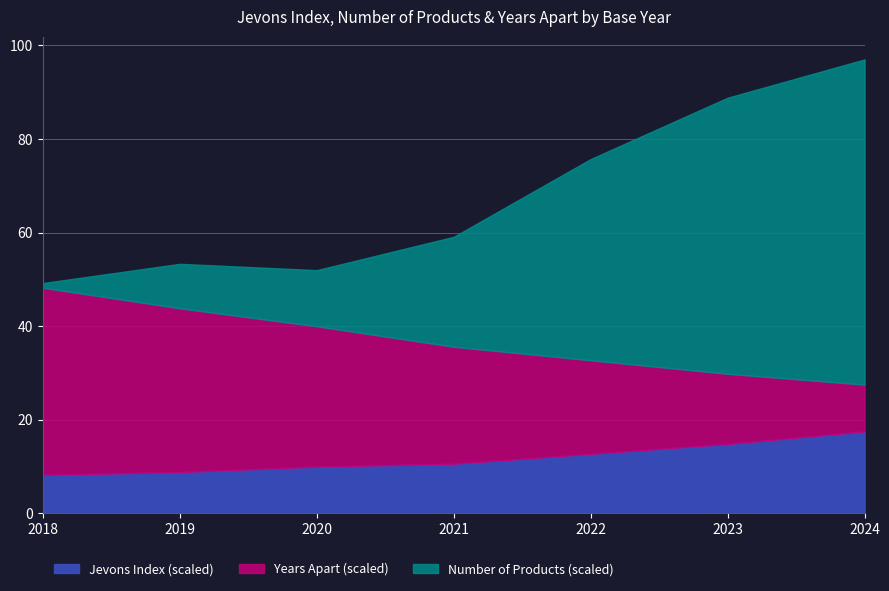

Count the number of categories in the chart.

7